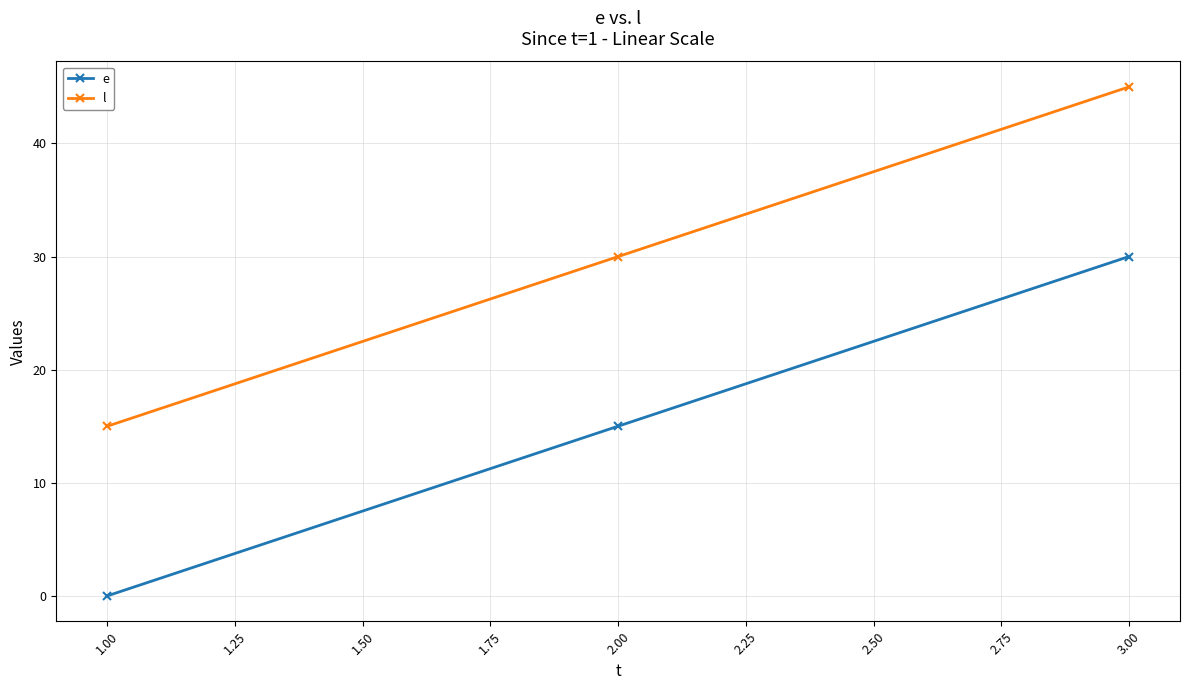

Read the e value at 3.00.

30